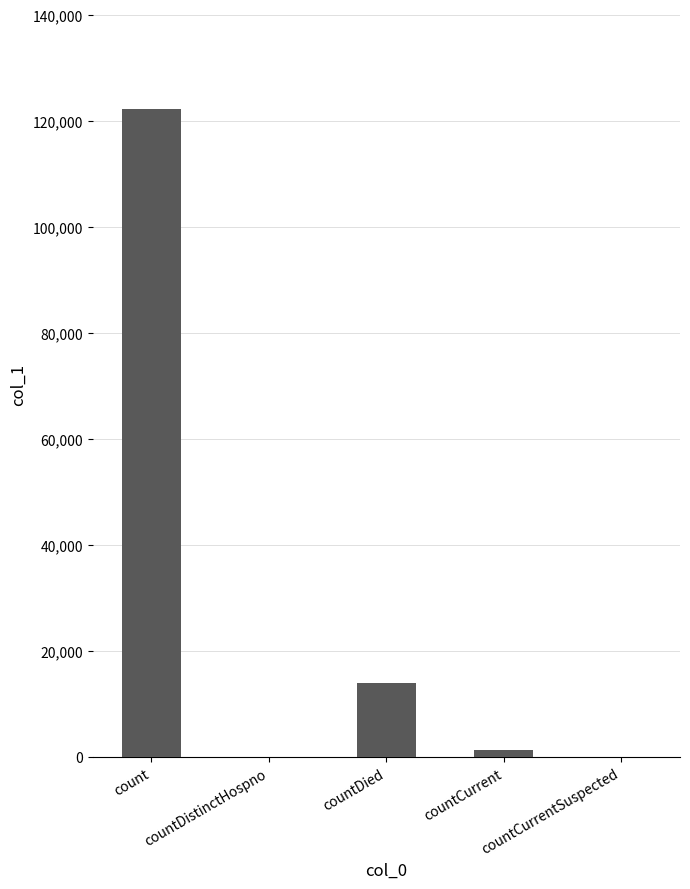

Is it true that the value at countCurrent is 1298?

True